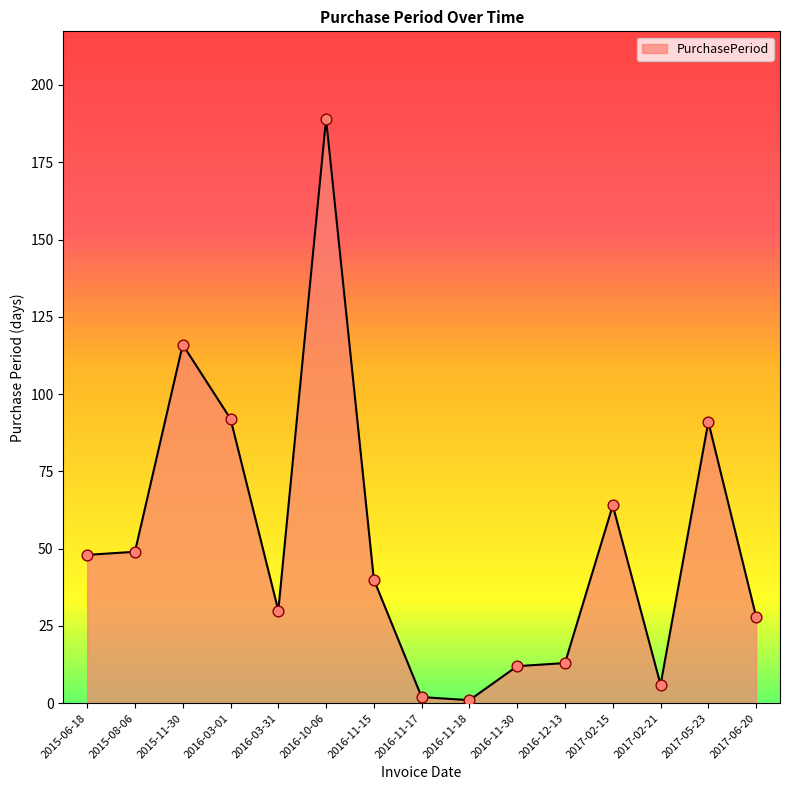

What is the ratio of the value at 2015-06-18 to the value at 2015-11-30?

0.4